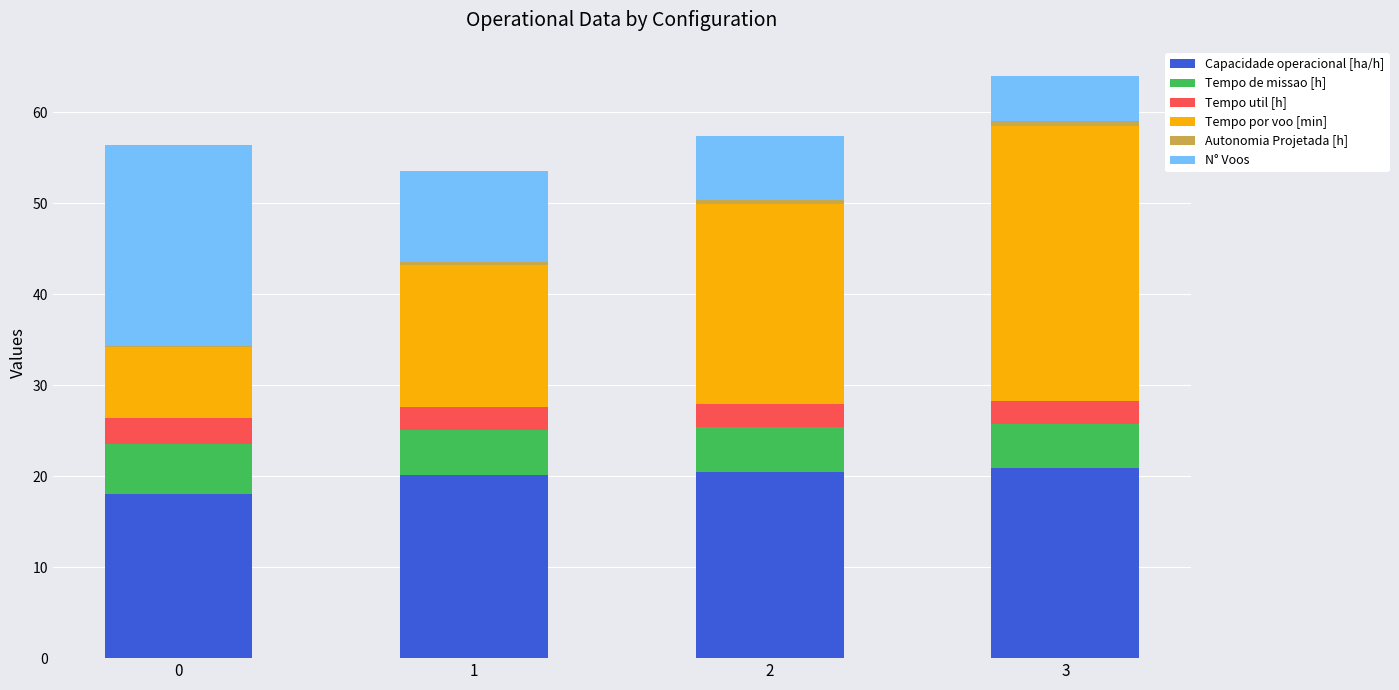

What is the sum of all Capacidade operacional [ha/h] values?

79.5